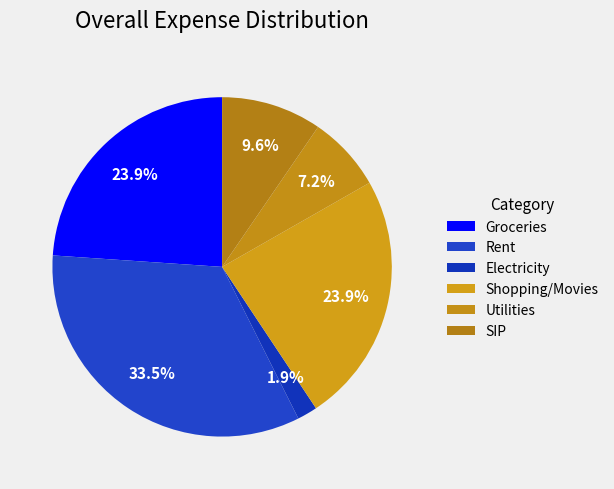

How many slices are in this pie chart?

6